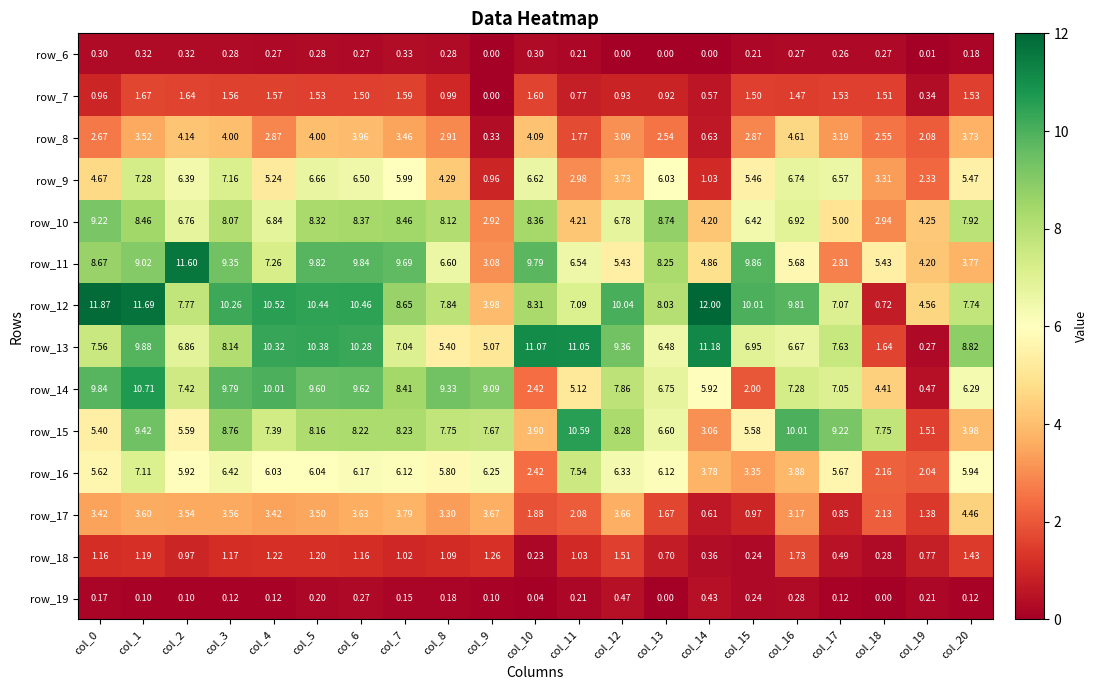

Is the value of row_6 at col_12 greater than the value of row_8 at col_15?

No